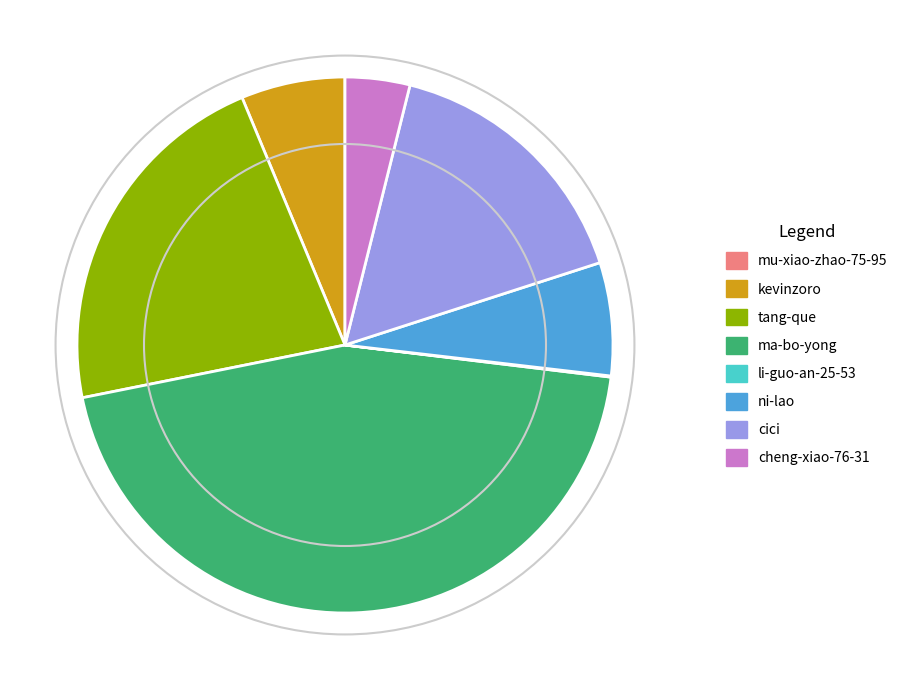

Which has a higher value, cheng-xiao-76-31 or ma-bo-yong?

ma-bo-yong